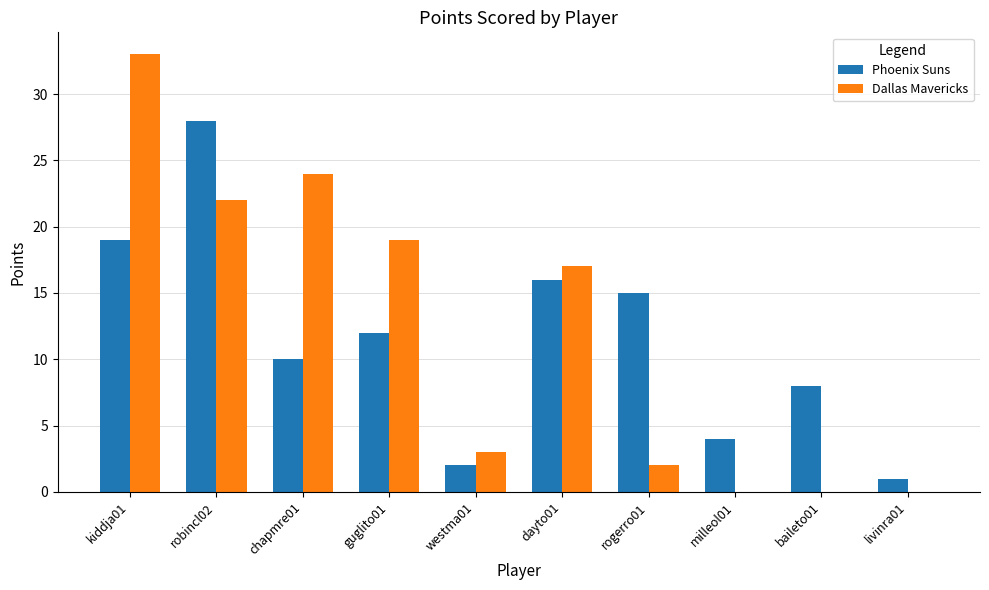

Which category has the highest value across all series?

kiddja01